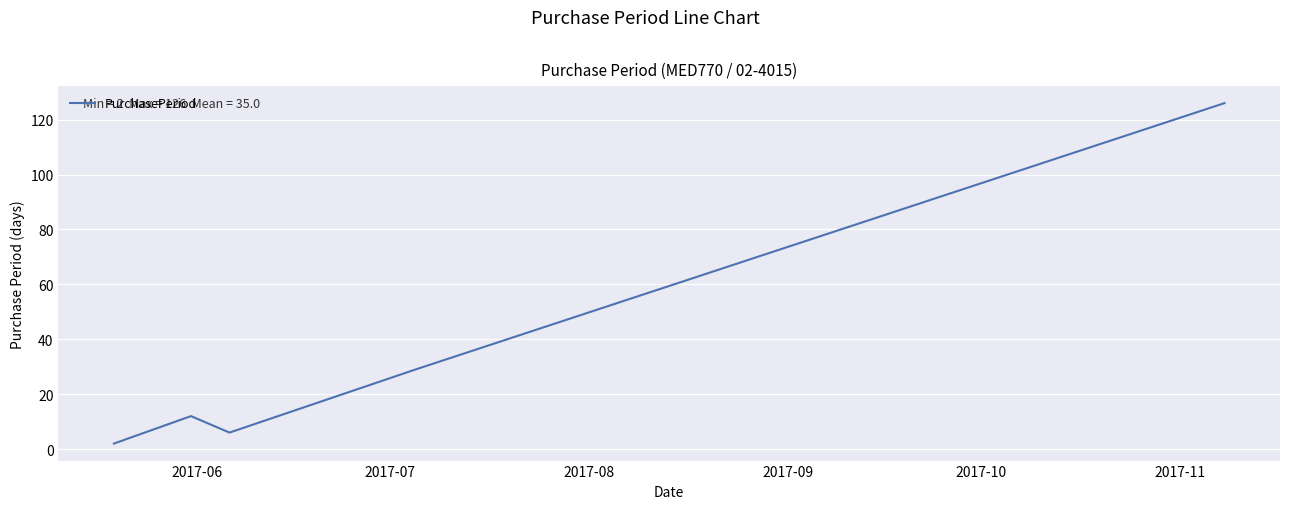

True or false: the data has more than 0 interior local peaks.

True